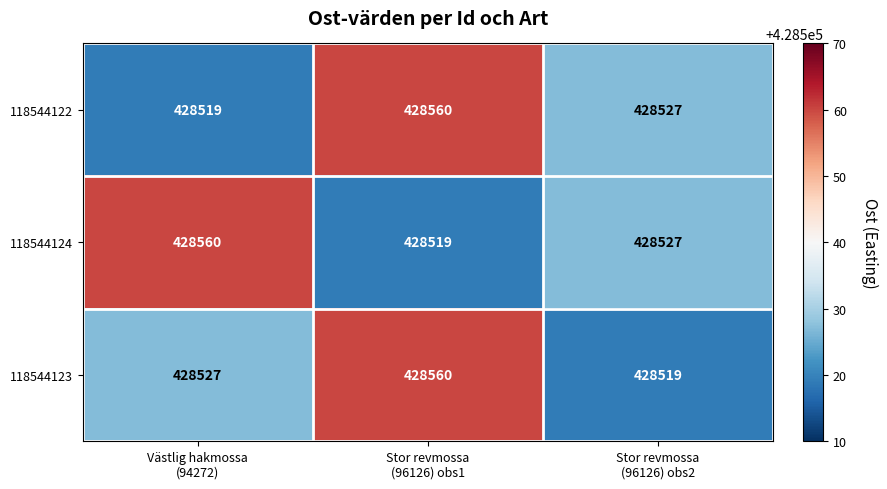

What is the maximum value for 118544123?

428560